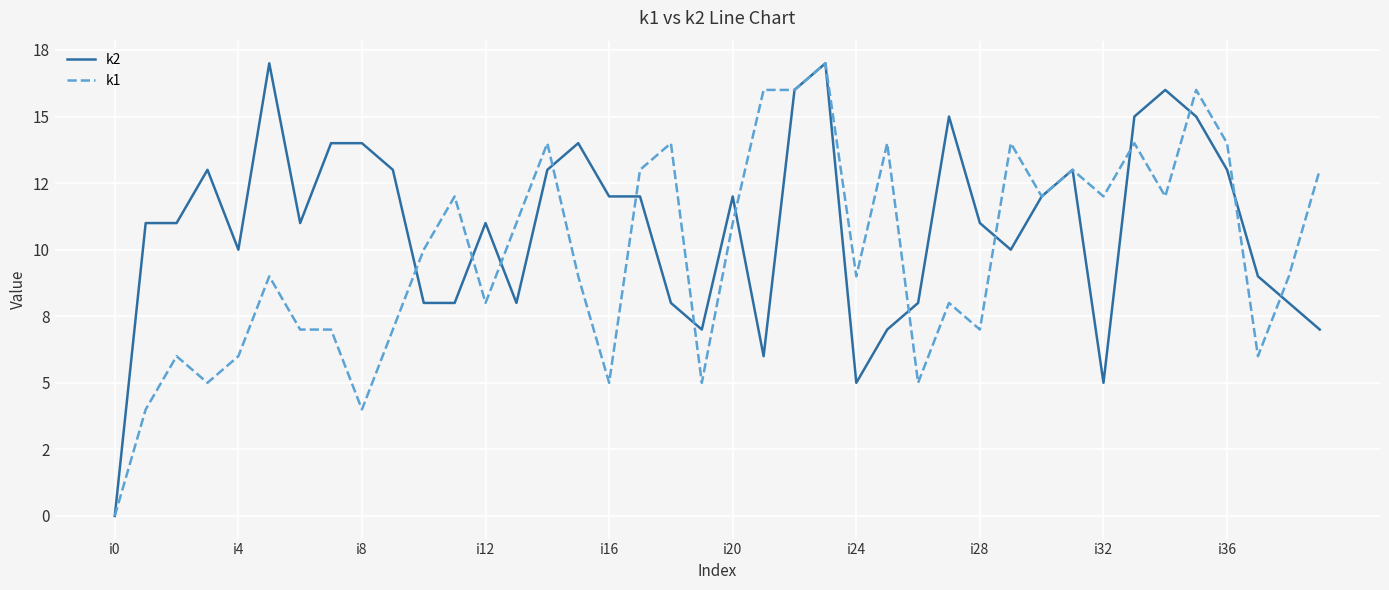

What are all the series names shown in the legend?

k2, k1